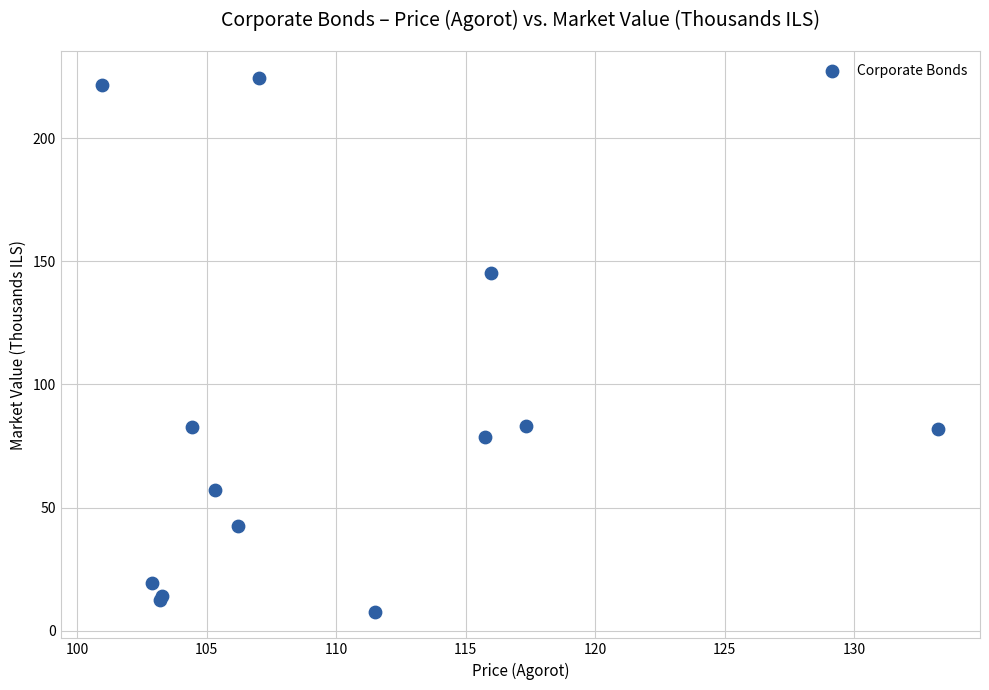

What Y value in the scatter plot is closest to 116?

145.1